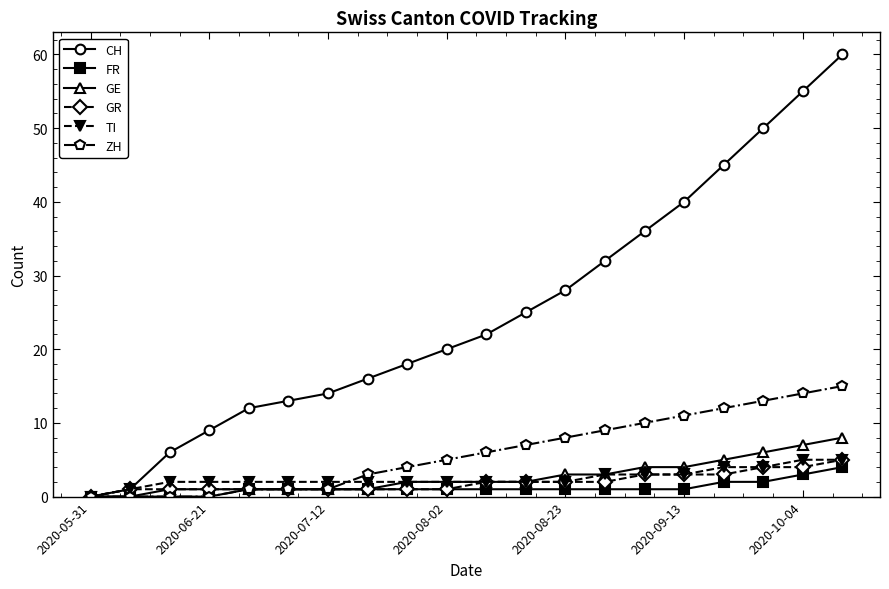

What is the sum of all GR values?

39